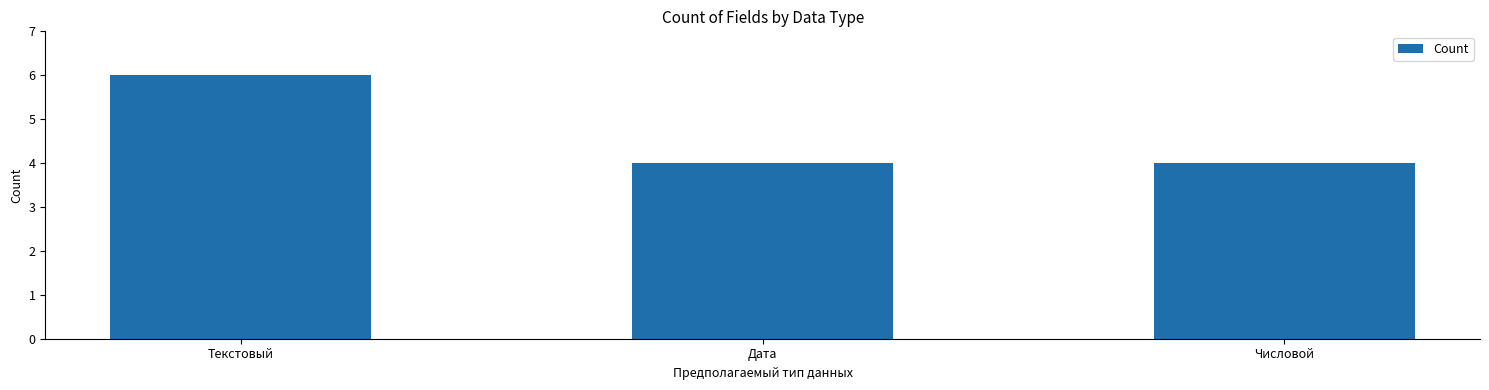

True or false: the data shows 4 at Числовой.

True